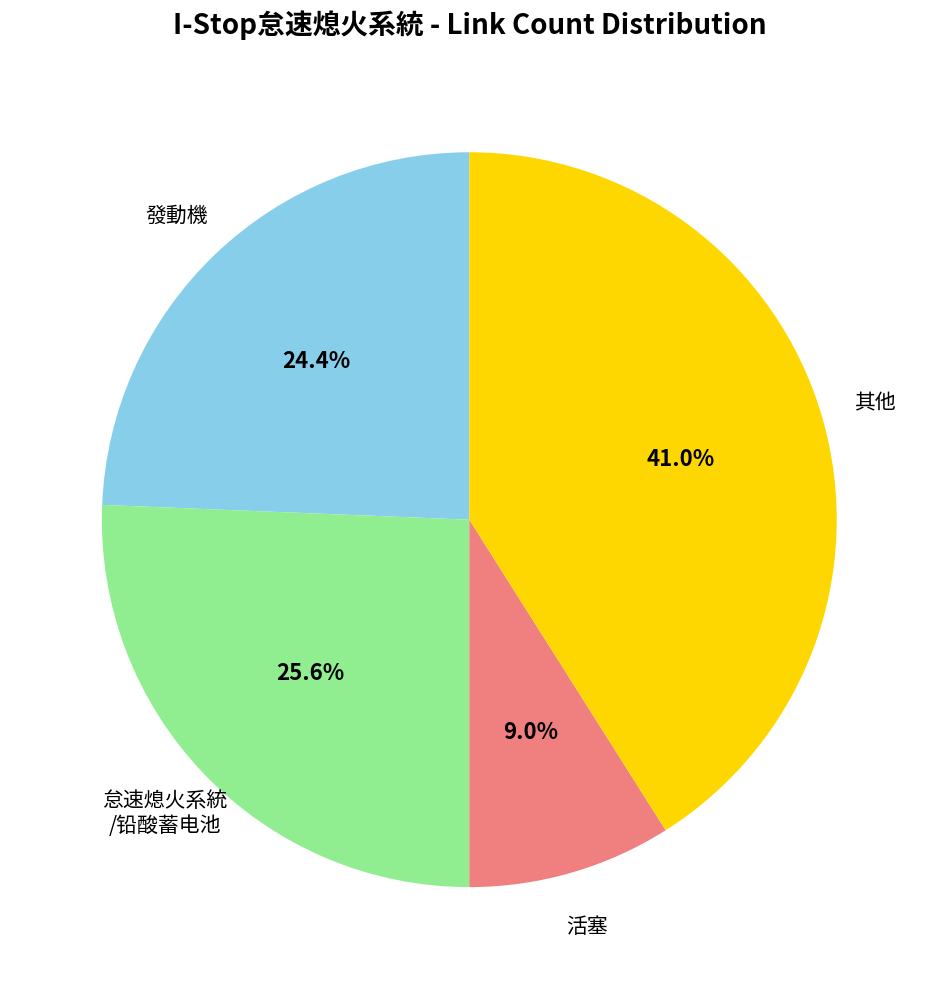

Does any single category account for the majority?

No